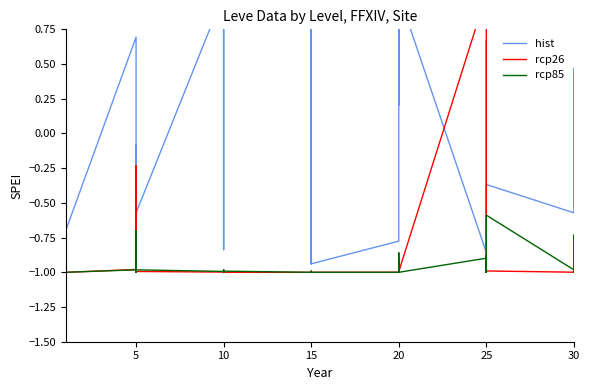

Does the chart have visible grid lines?

No